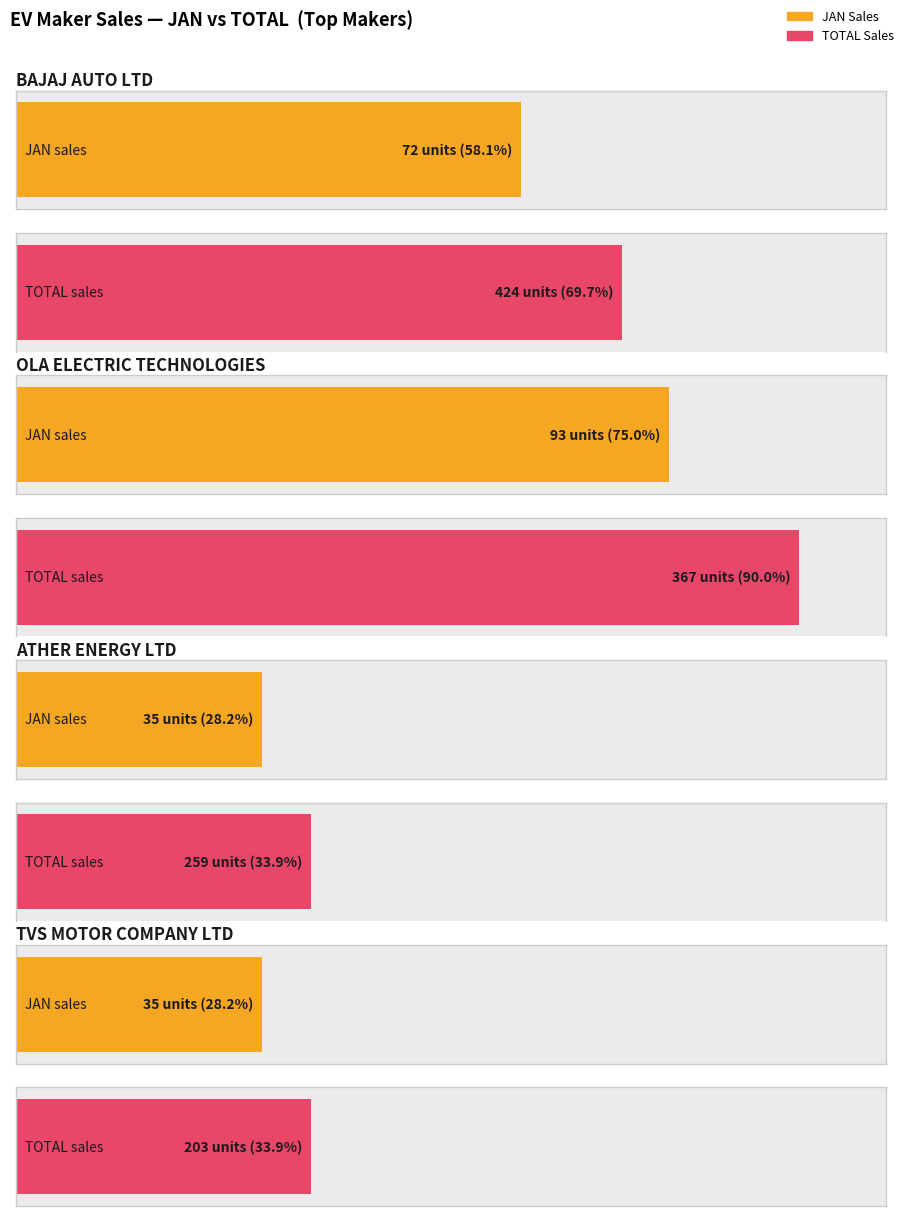

Does the chart contain any negative values?

No